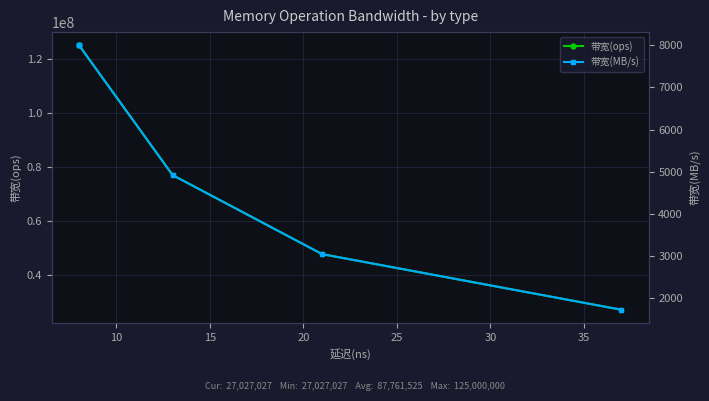

Is the value of 带宽(ops) at 15 greater than the value of 带宽(MB/s) at 20?

Yes